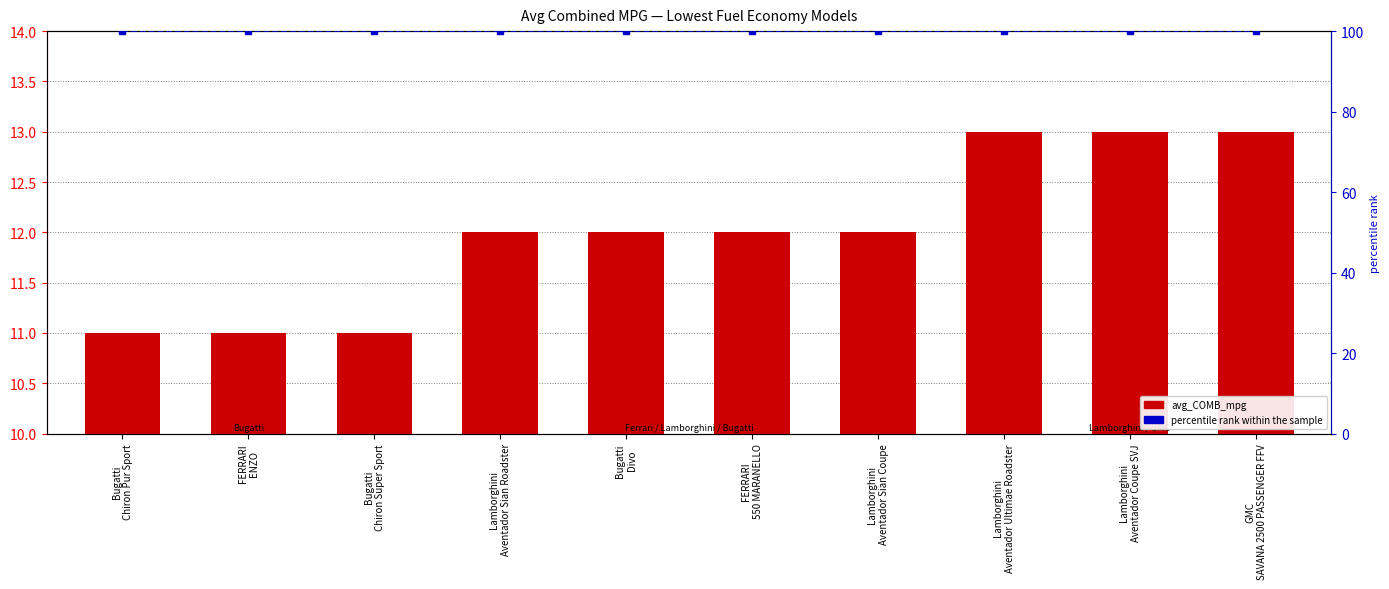

At which label is avg_COMB_mpg closest to 12?

Lamborghini
Aventador Sian Roadster